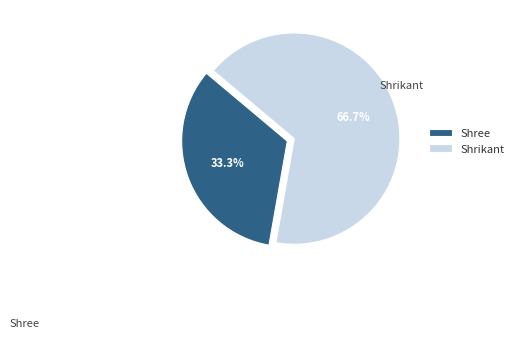

To the nearest percent, what is the average slice percentage?

50%